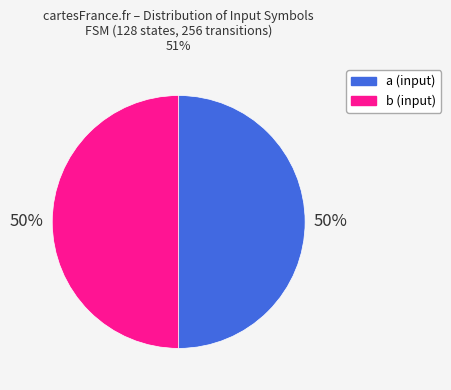

To the nearest percent, what is the combined percentage of b (input) and a (input)?

100%